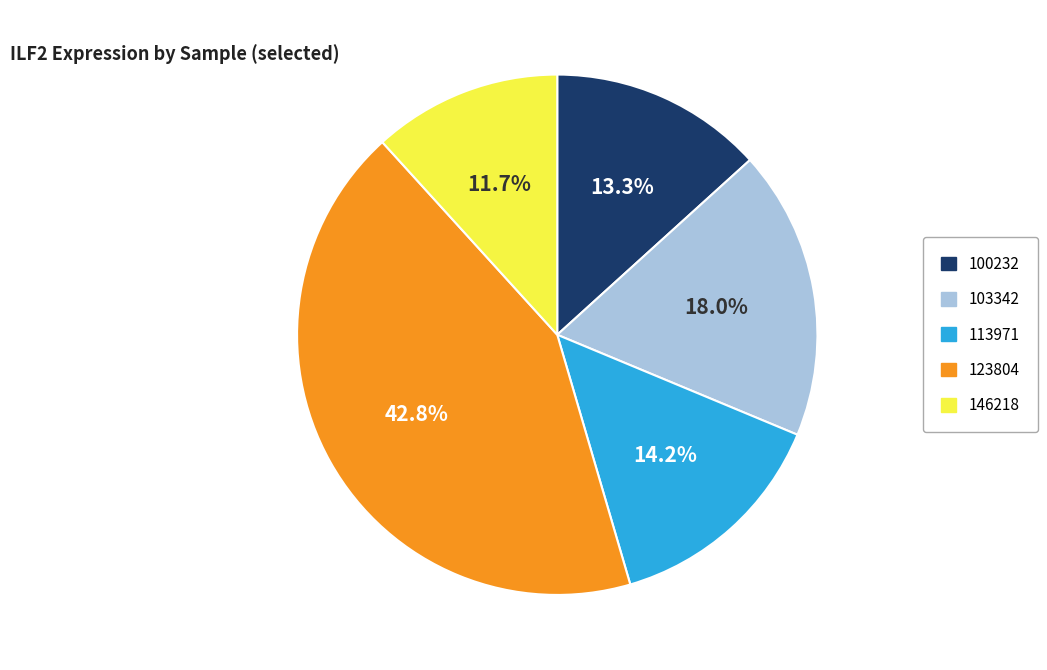

How many slices are in this pie chart?

5